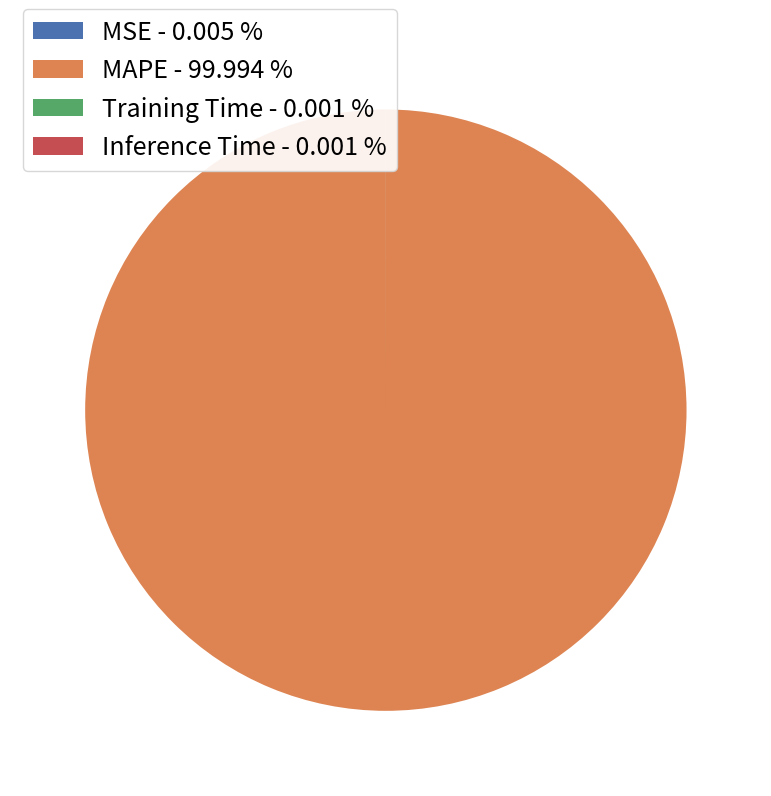

Is there any slice that represents more than half of the pie?

Yes